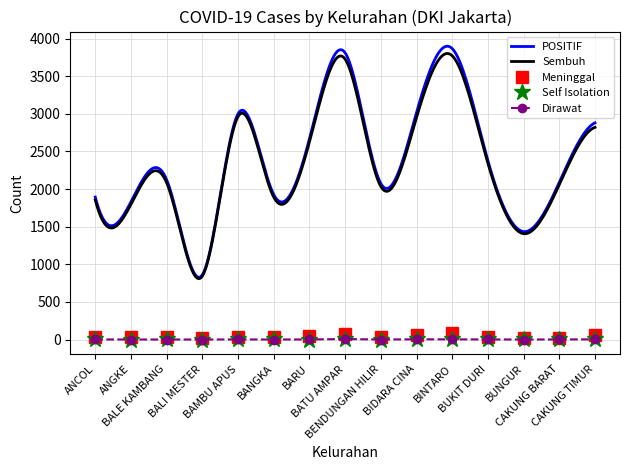

At which label does Meninggal reach its peak?

BINTARO